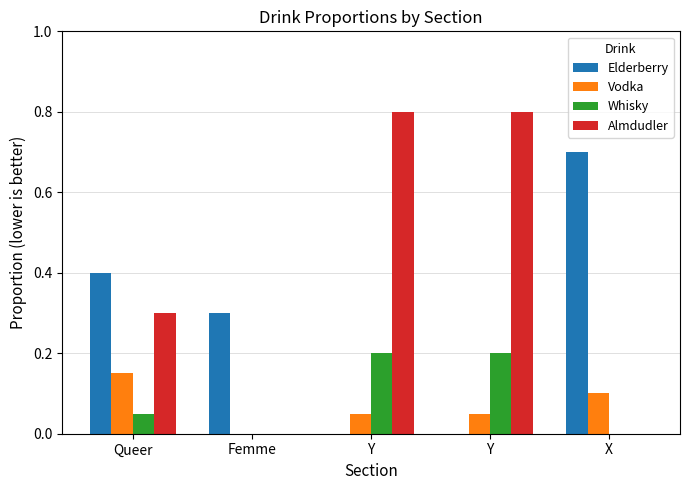

How many data points does each series have?

5